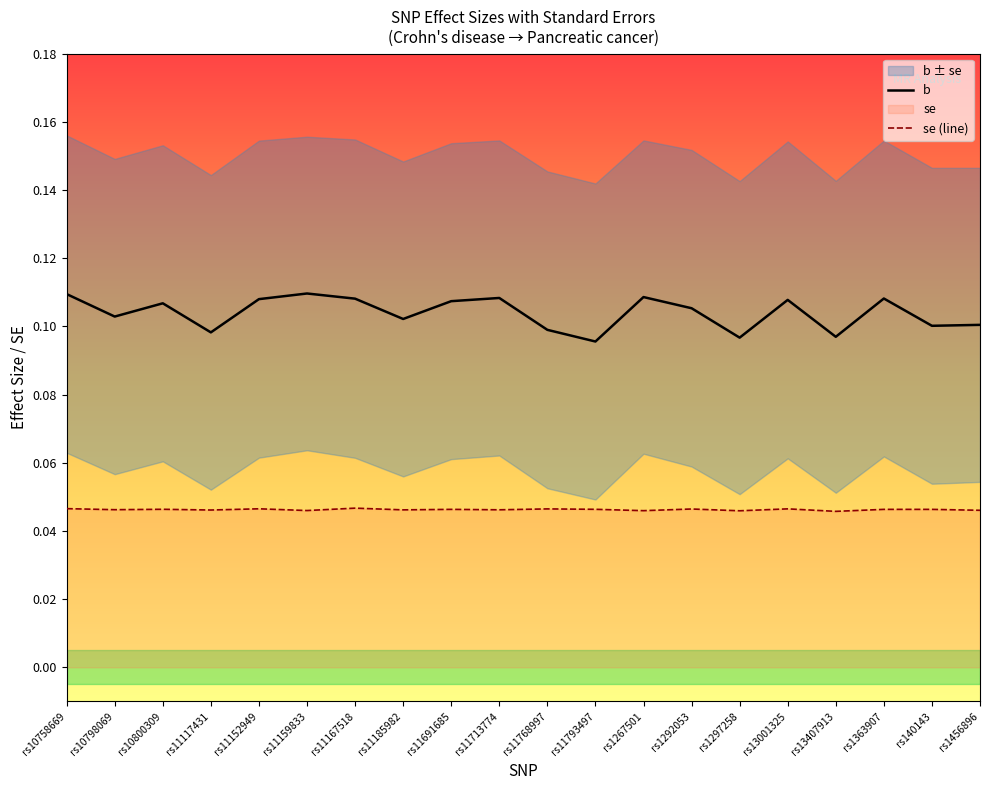

Reading left to right, what are all the values shown in this chart?

b: 0.1	0.1	0.1	0.1	0.1	0.1	0.1	0.1	0.1	0.1	0.1	0.1	0.1	0.1	0.1	0.1	0.1	0.1	0.1	0.1
se (line): 0.0	0.0	0.0	0.0	0.0	0.0	0.0	0.0	0.0	0.0	0.0	0.0	0.0	0.0	0.0	0.0	0.0	0.0	0.0	0.0